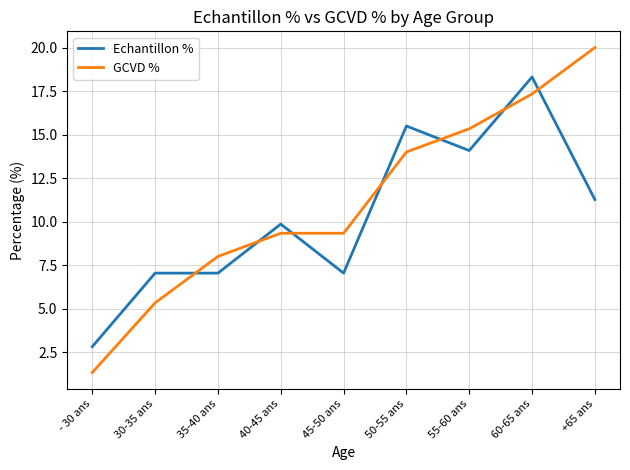

List the series in order of their peak value, lowest first.

Echantillon %, GCVD %